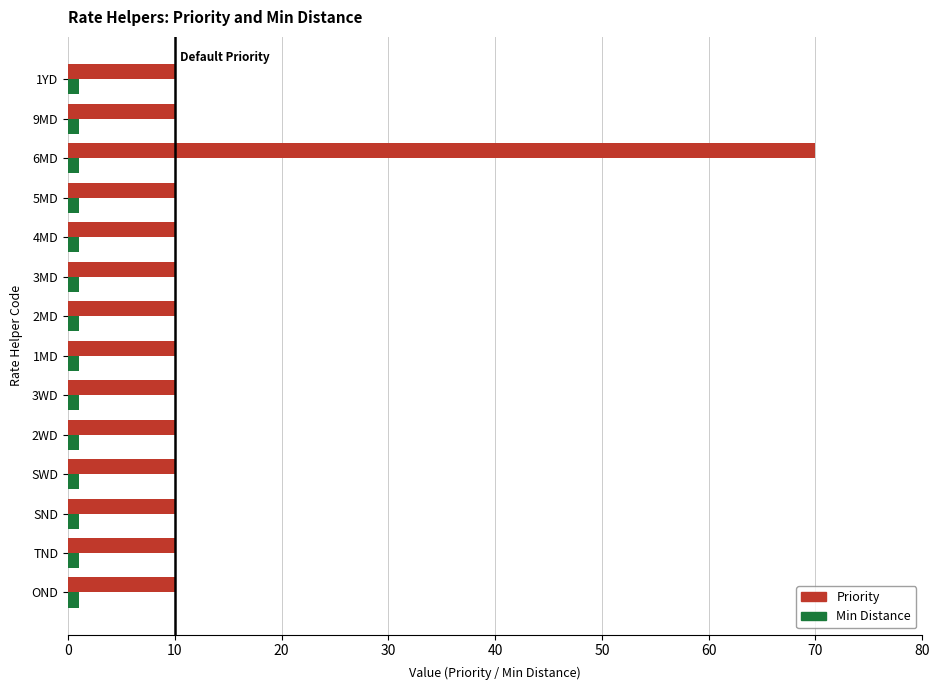

True or false: Priority has a value of 10 at 5MD.

True